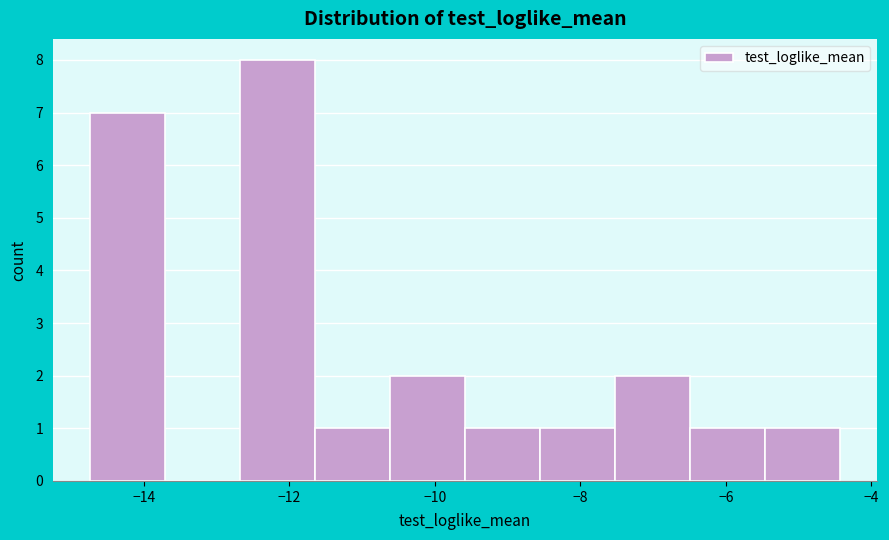

What is the height of the bar covering -7.6 to -6.4 on the x-axis? Neither the bar edges nor the heights are printed on the chart, so give them approximately, as read against the axes.

2